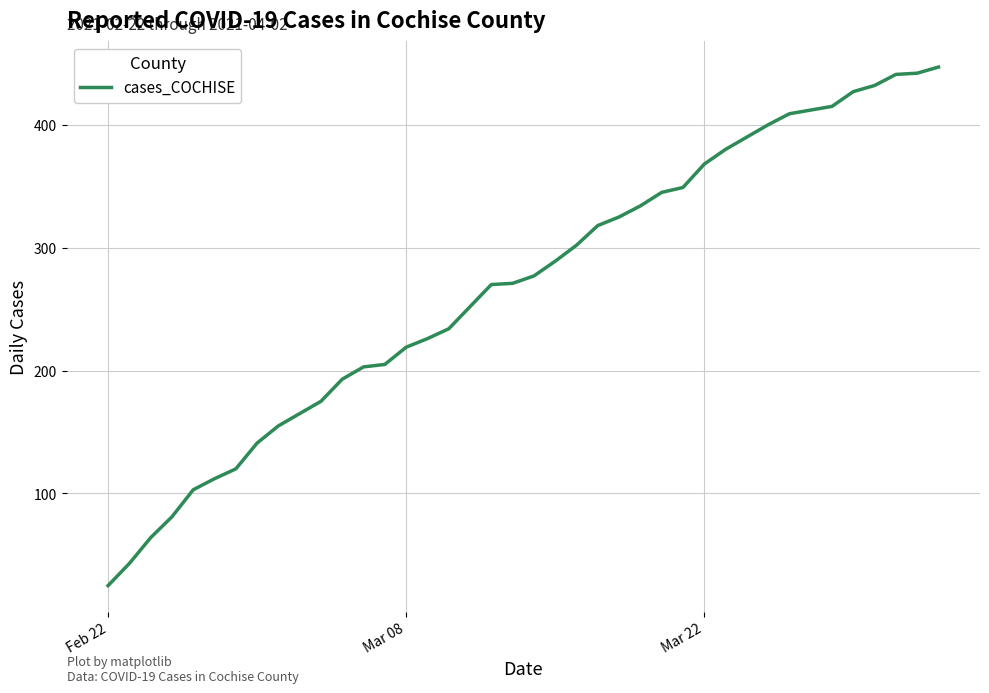

What is the difference between the maximum and minimum values?

422